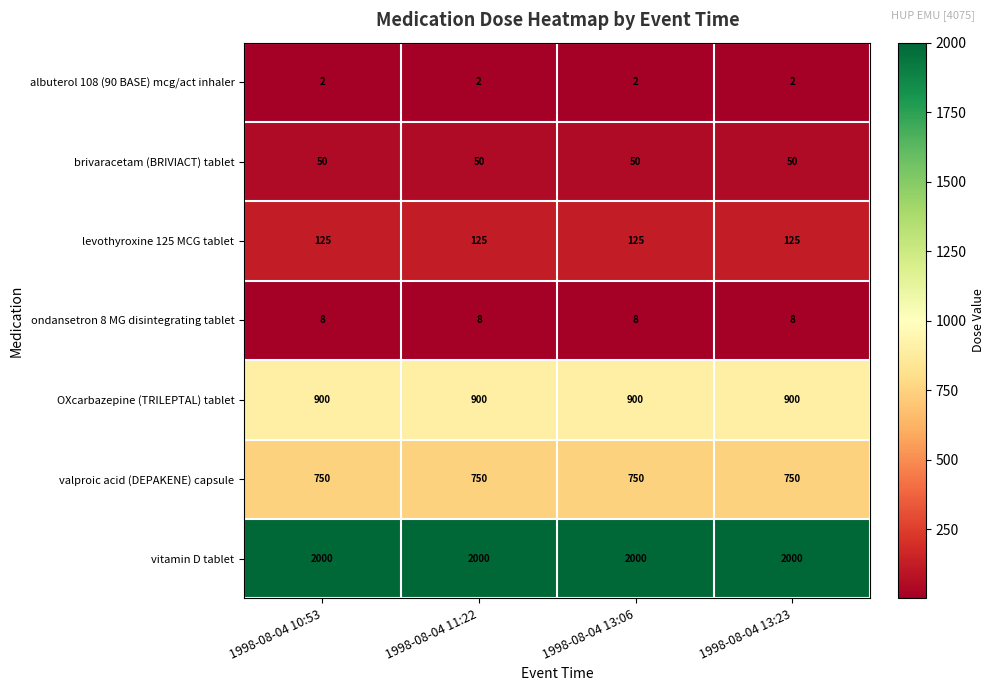

What is the spread (max minus min) of values at 1998-08-04 11:22?

1998